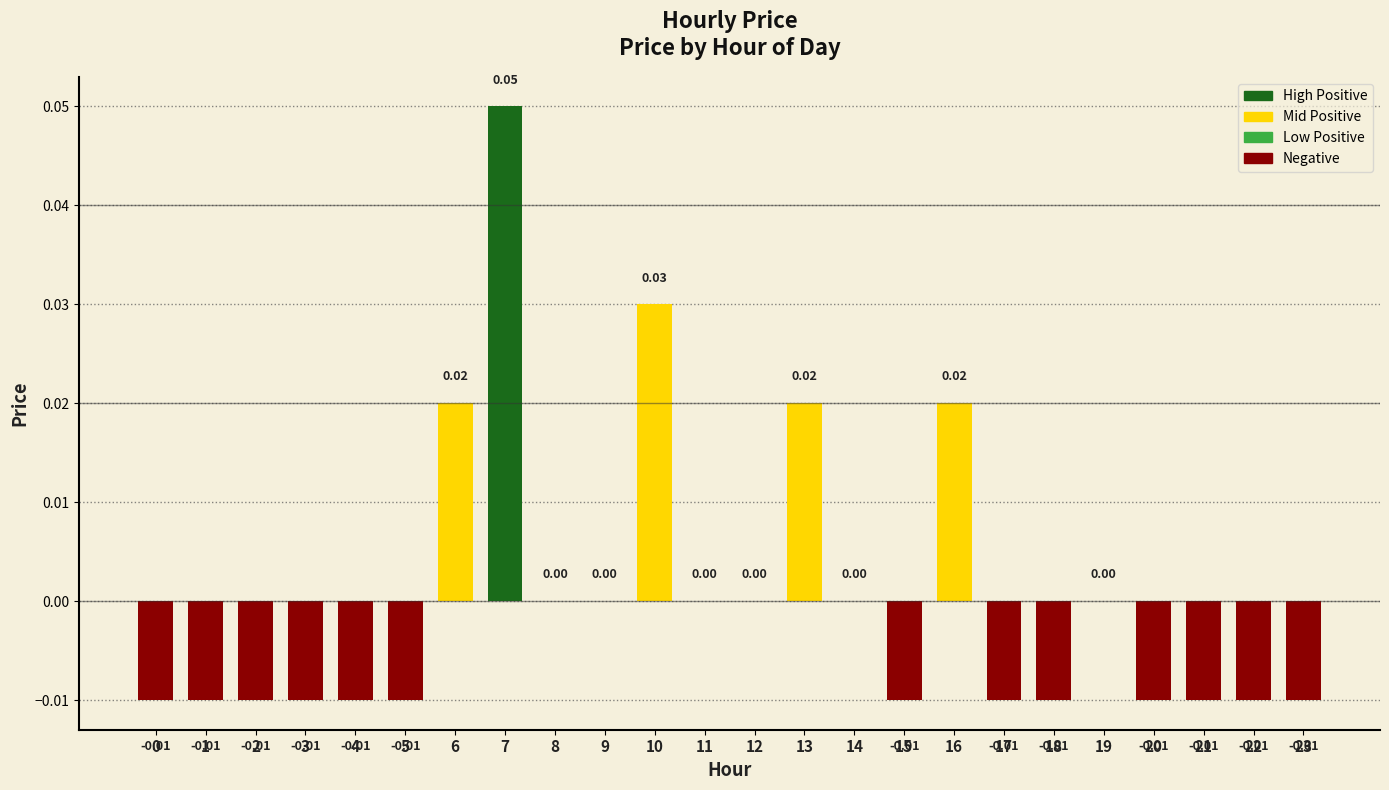

Between 7 and 18, which is larger?

7